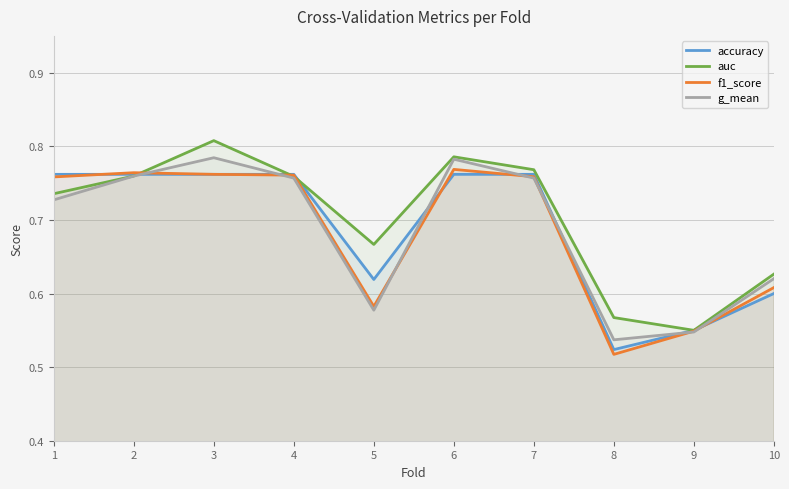

Where is accuracy nearest to the value 0?

8